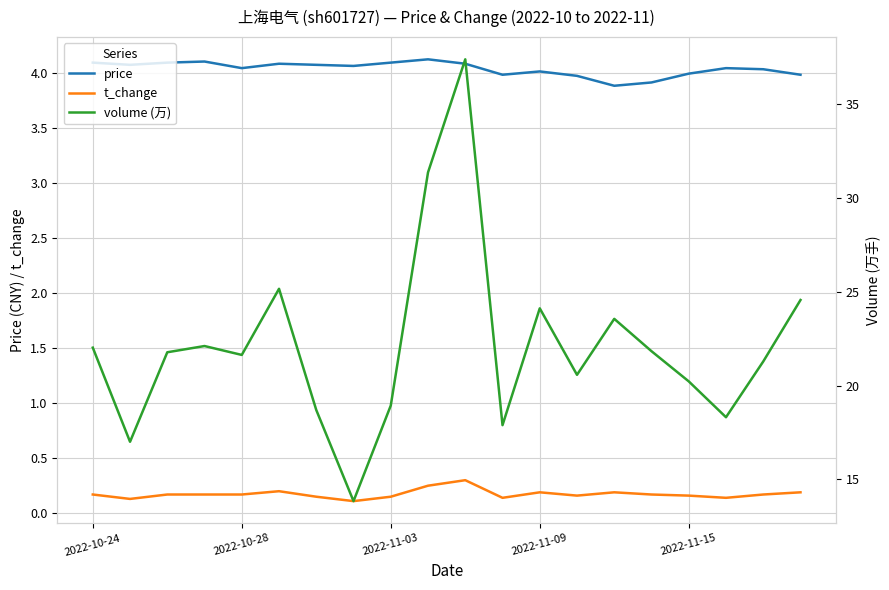

Is it true that price equals 7.2 at 2022-10-24?

False